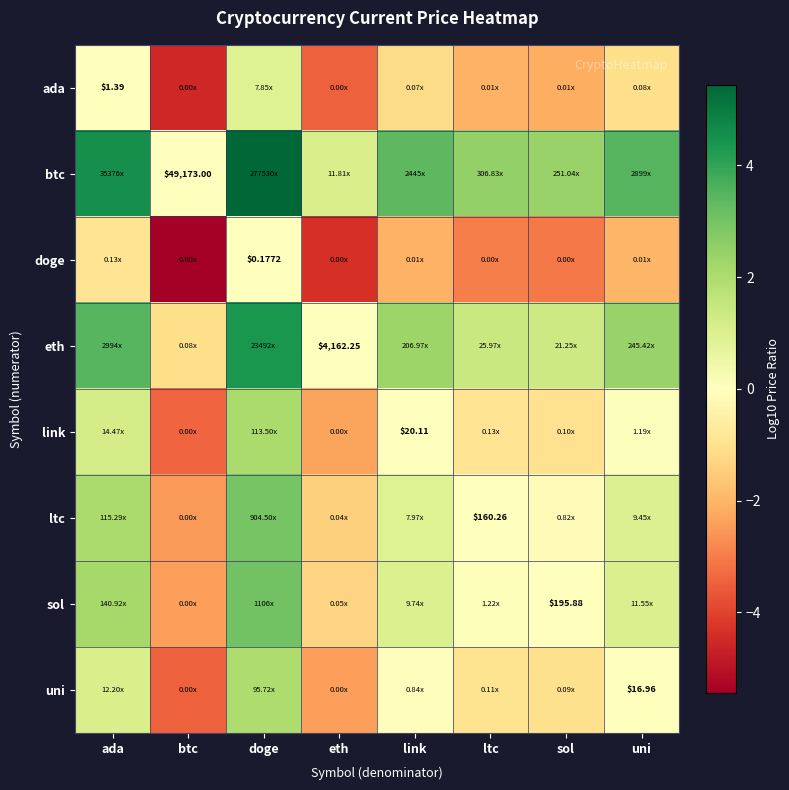

What is the difference between the maximum and minimum values in the uni series?

5.4